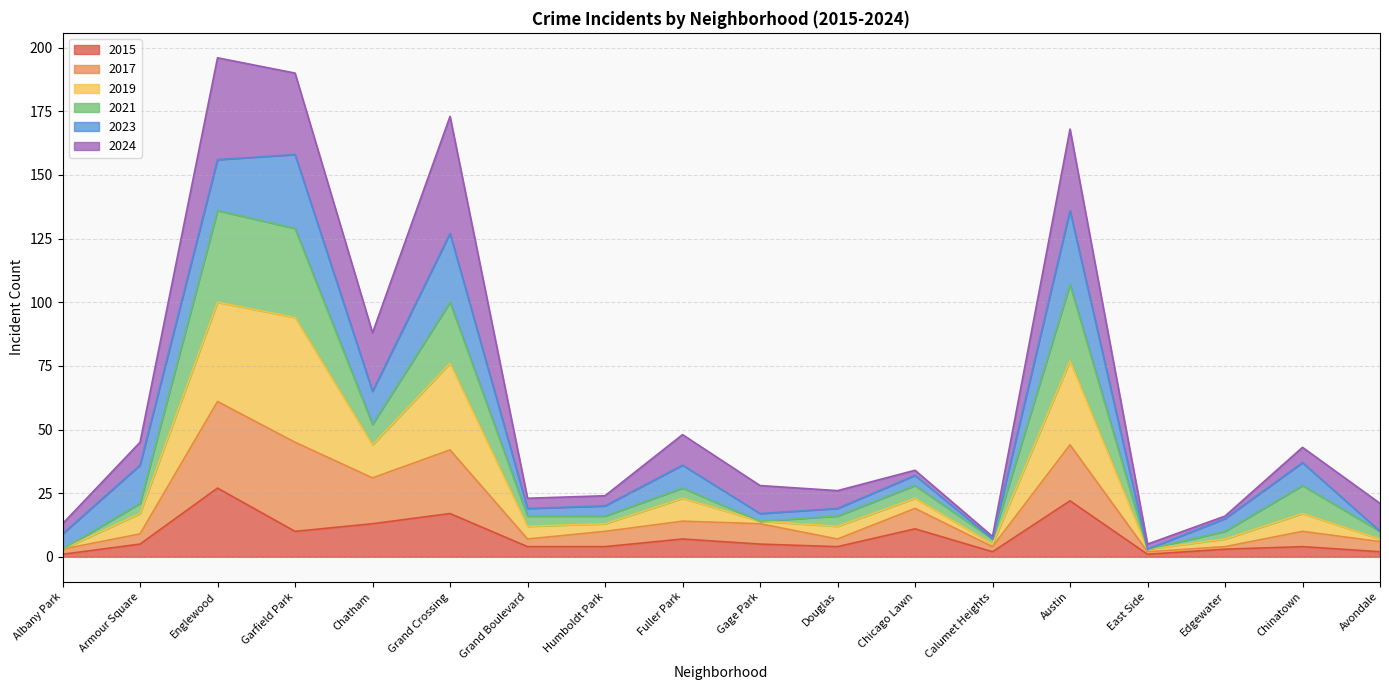

What is the maximum value for 2015?

27